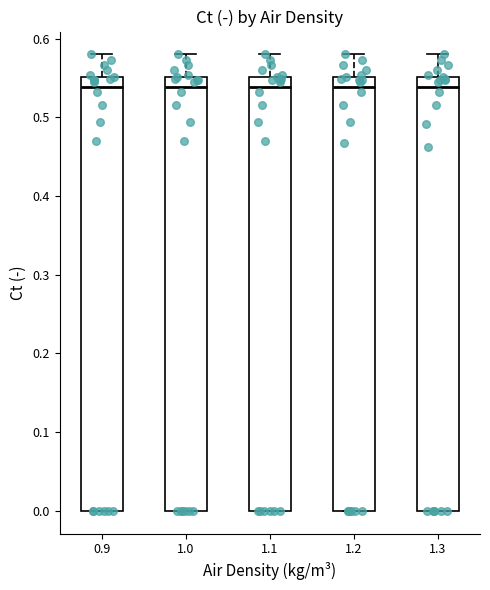

Reading left to right, transcribe this box plot: for each box, give where its median line is, the range the box spans, and where its two whiskers end, as read against the y-axis. The values are not printed on the chart, so give them approximately, as read against the axis.

0.9: median 0.54, box 0.00 to 0.55, whiskers 0.00 to 0.58
1.0: median 0.54, box 0.00 to 0.55, whiskers 0.00 to 0.58
1.1: median 0.54, box 0.00 to 0.55, whiskers 0.00 to 0.58
1.2: median 0.54, box 0.00 to 0.55, whiskers 0.00 to 0.58
1.3: median 0.54, box 0.00 to 0.55, whiskers 0.00 to 0.58